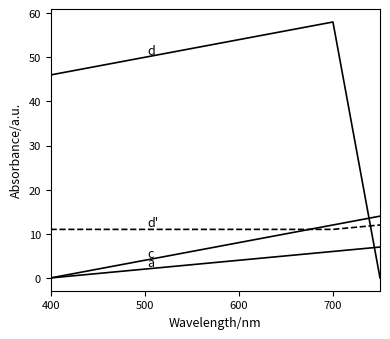

How many lines are shown in the chart?

4